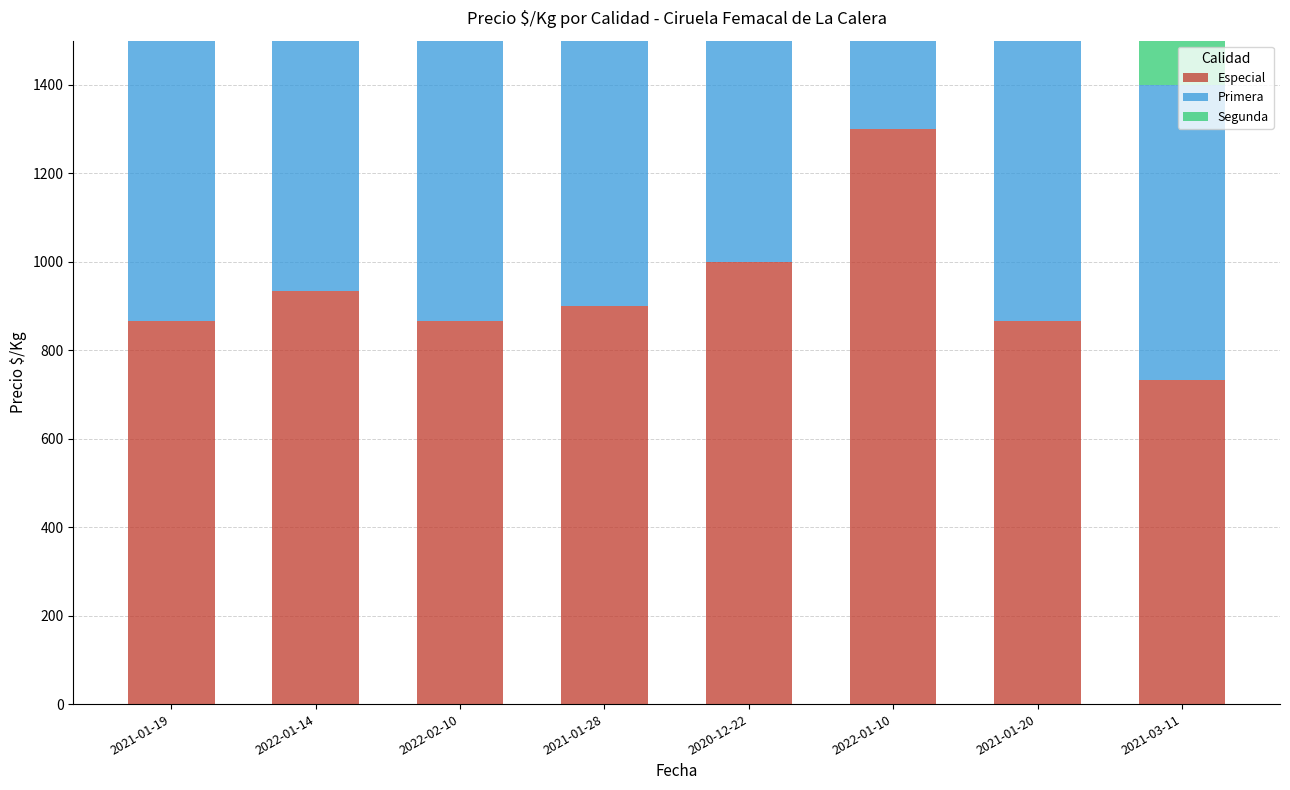

Is it true that Primera equals 1274 at 2020-12-22?

False